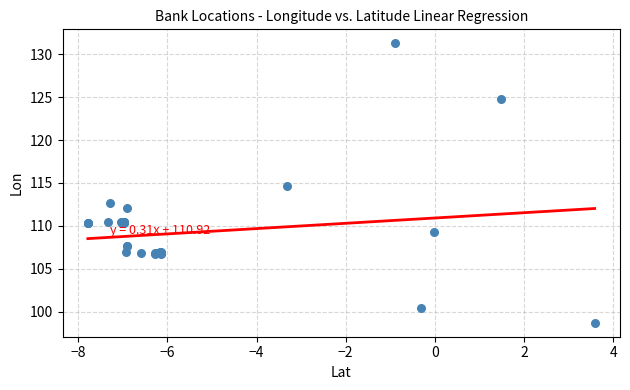

What Y value in the scatter plot is closest to 114?

114.6